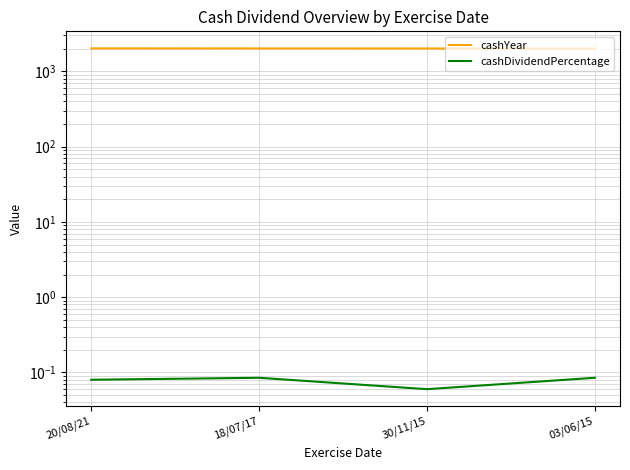

What is the value of the cashYear point at the 2nd from the left?

2017.0